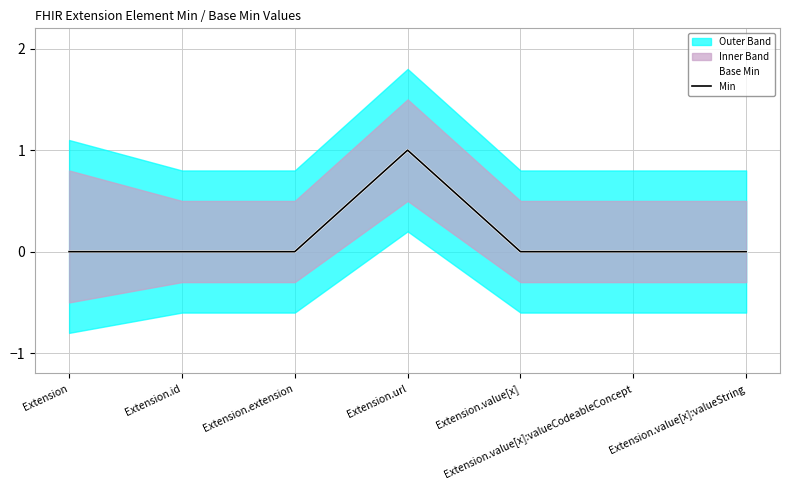

True or false: Min and Base Min intersect in this chart.

False